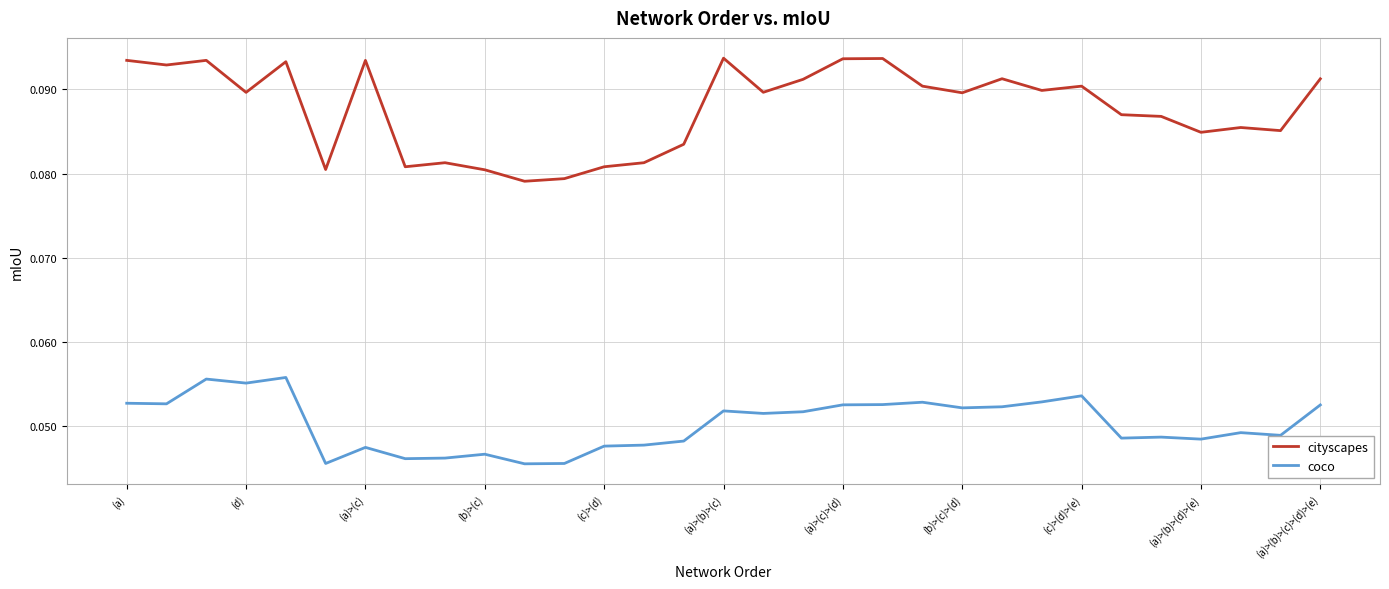

Which series has the largest total across all categories?

cityscapes